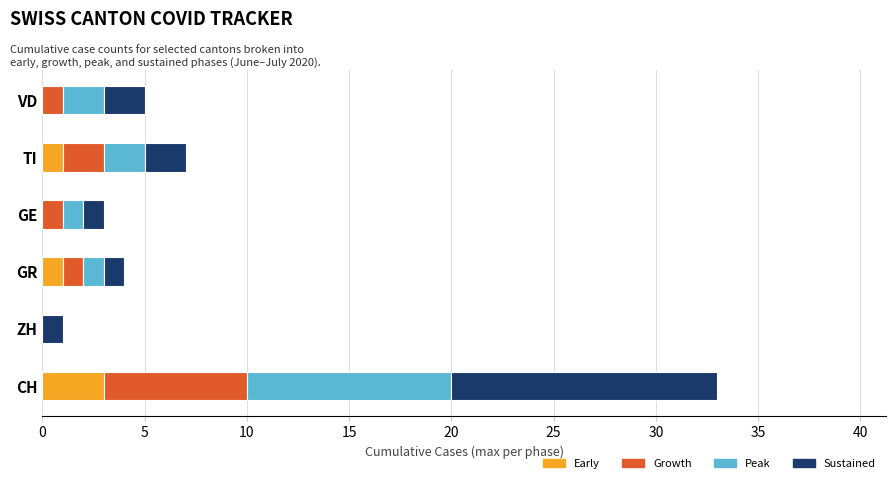

At which category is the sum across all series the highest?

CH